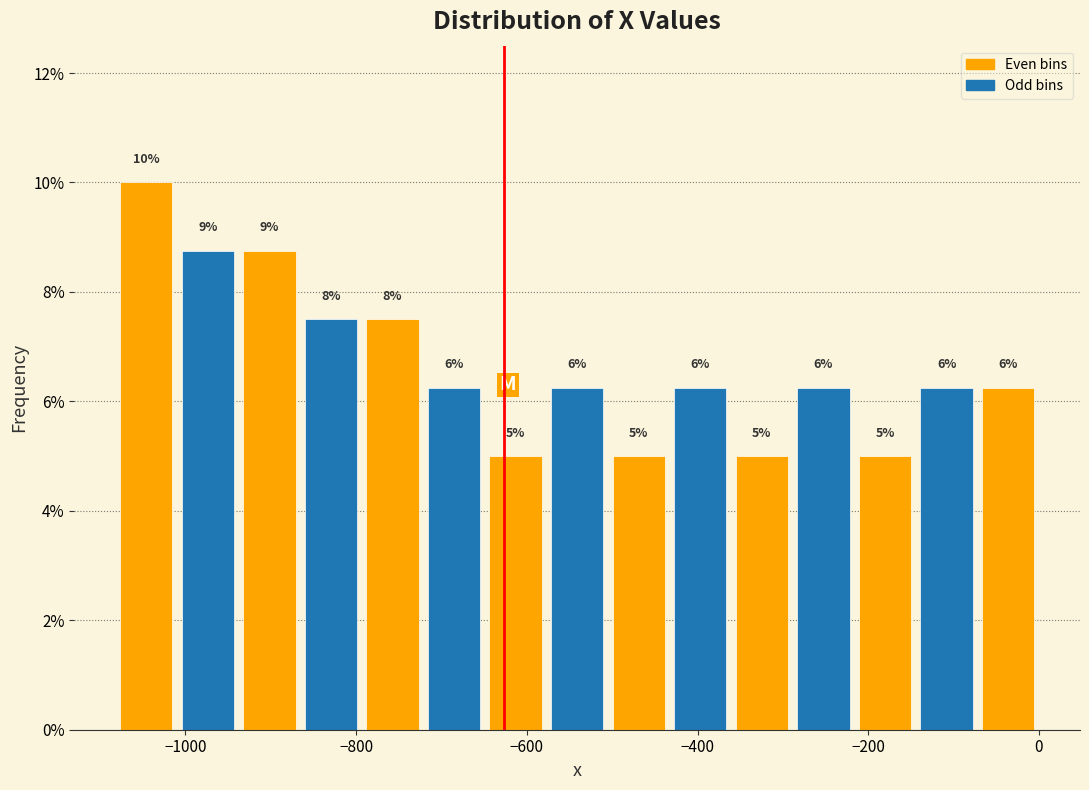

Read against the x-axis, roughly where is the centre of the tallest bar?

-1040